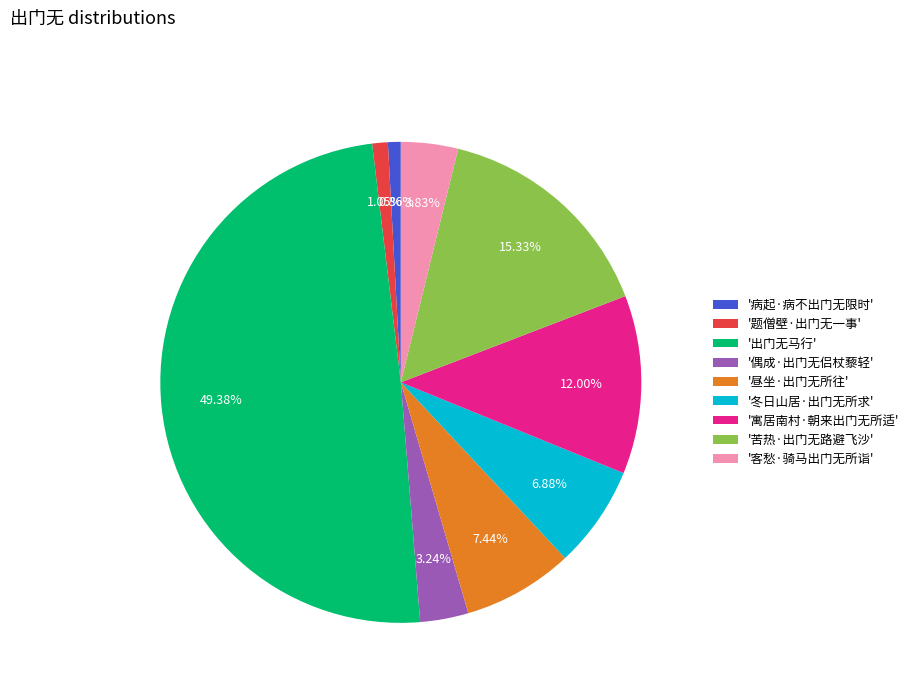

Which slice is the largest?

'出门无马行'